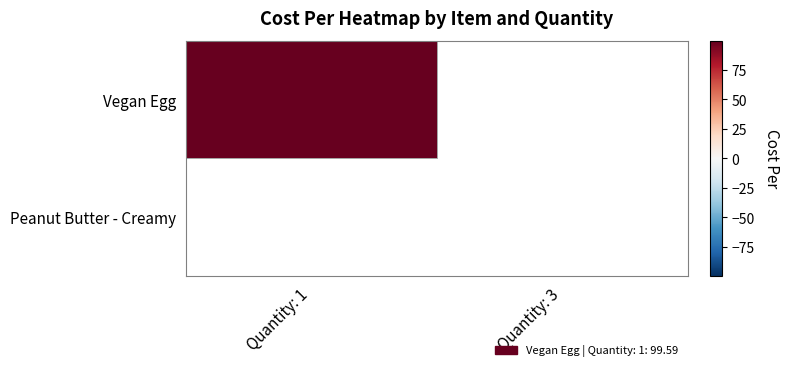

The Peanut Butter - Creamy series shows 0.0 at Quantity: 3. True or false?

True